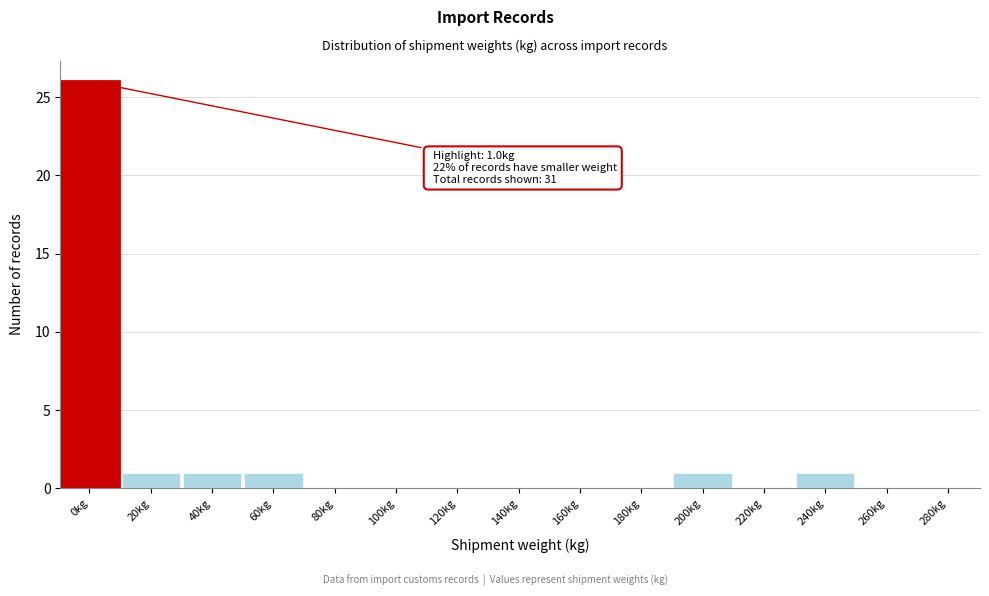

Reading left to right, list all the values displayed in this chart.

0kg=26	20kg=1	40kg=1	60kg=1	80kg=0	100kg=0	120kg=0	140kg=0	160kg=0	180kg=0	200kg=1	220kg=0	240kg=1	260kg=0	280kg=0